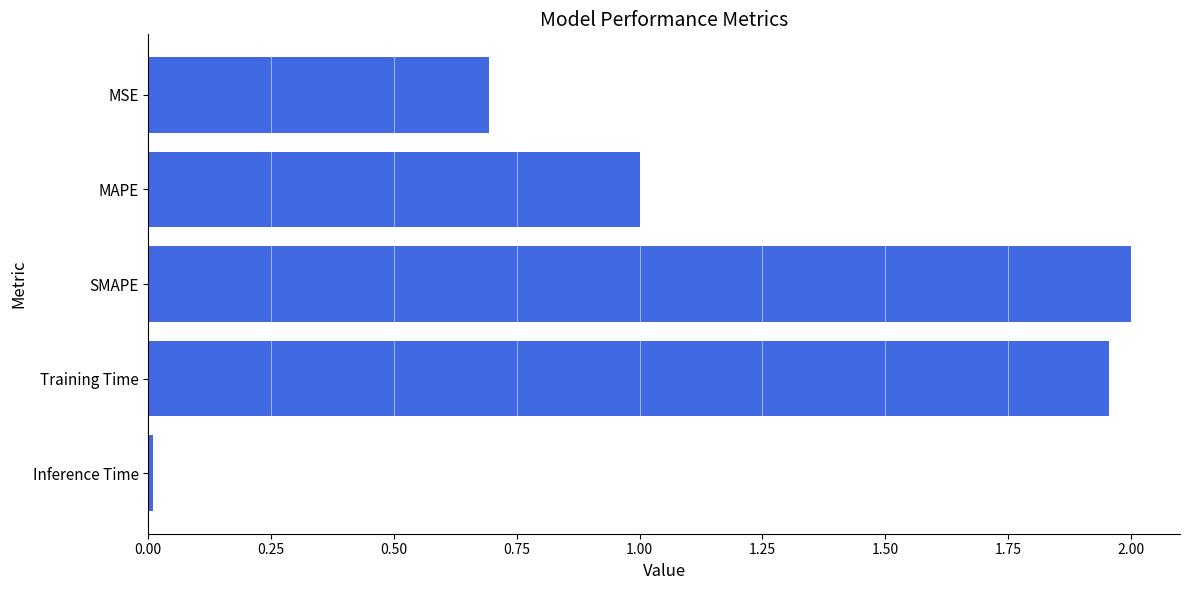

Rank the categories by value from highest to lowest.

SMAPE, Training Time, MAPE, MSE, Inference Time